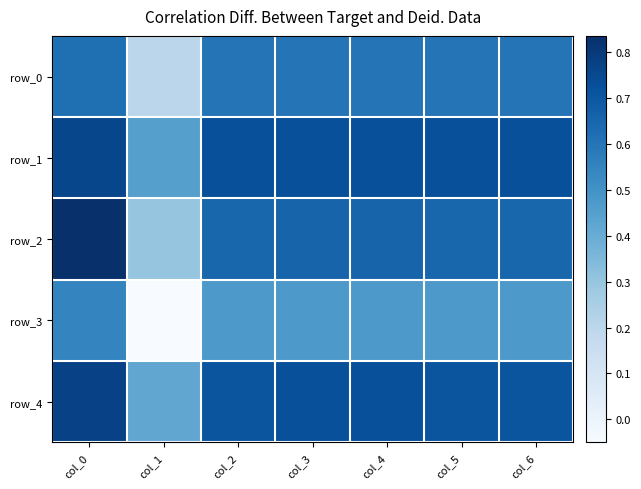

Between col_1 and col_0, which is larger?

col_0